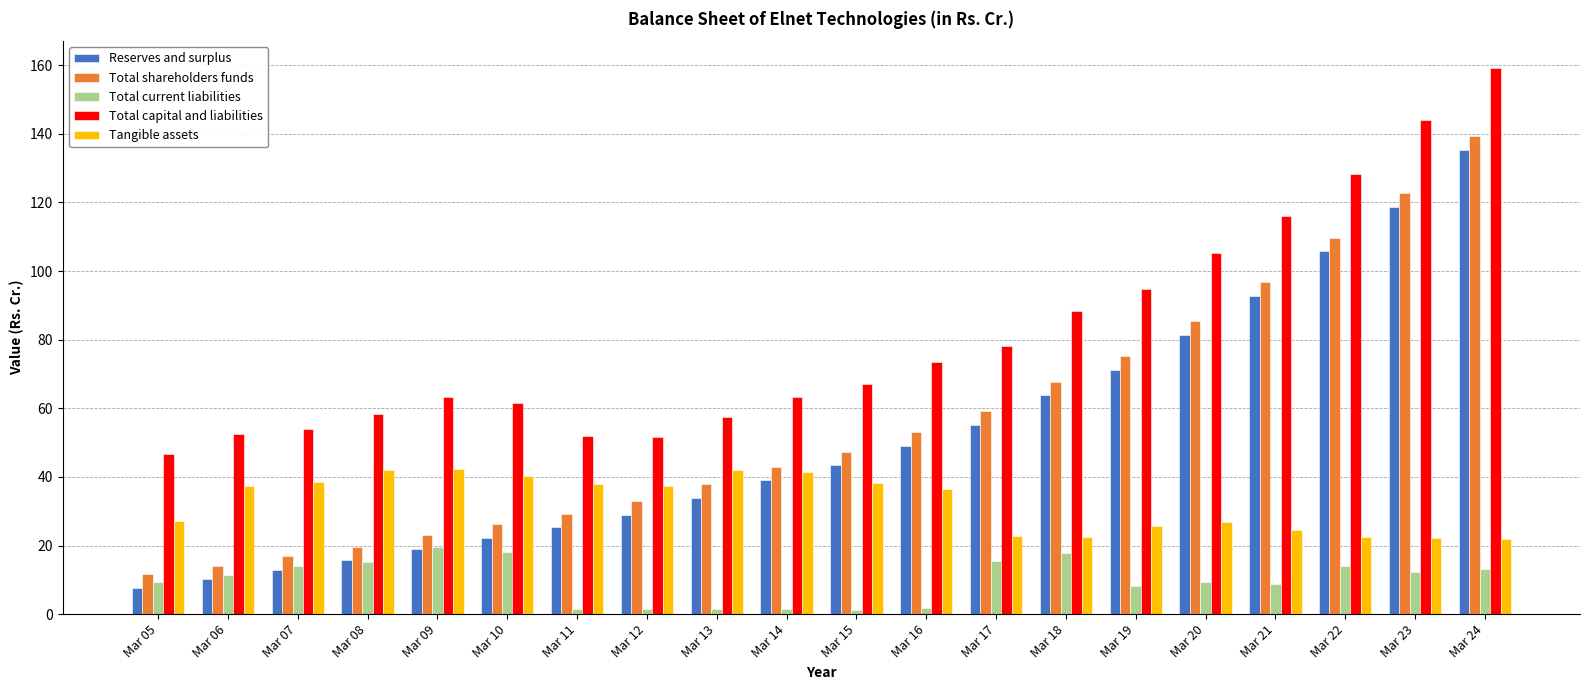

What is the minimum value for Reserves and surplus?

7.7